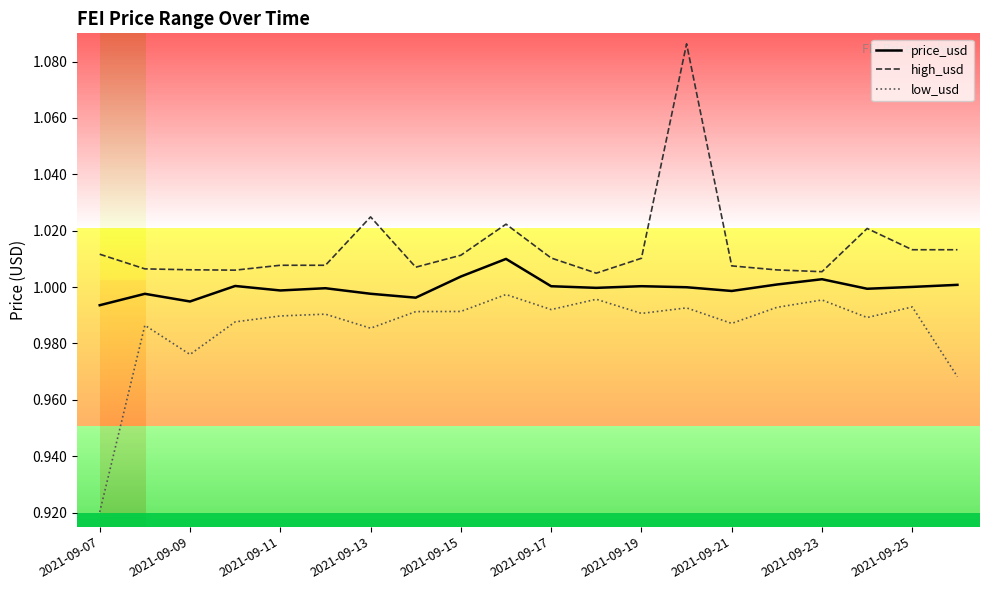

Rank the series by their maximum value, from lowest to highest.

low_usd, price_usd, high_usd